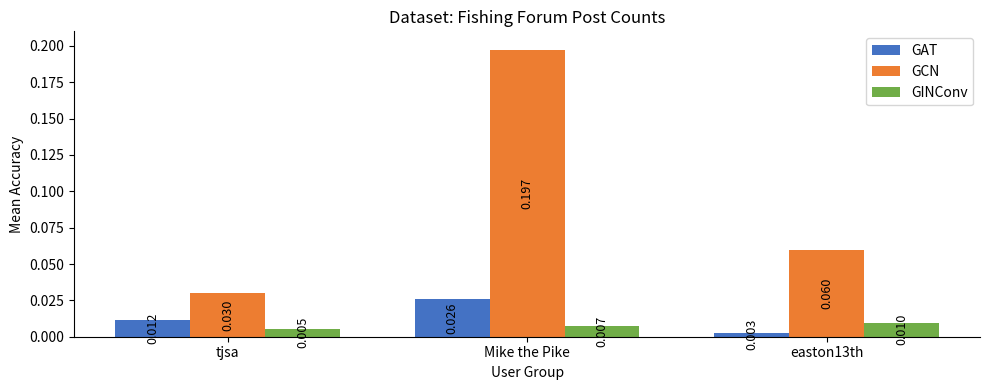

Which category has the highest value across all series?

Mike the Pike